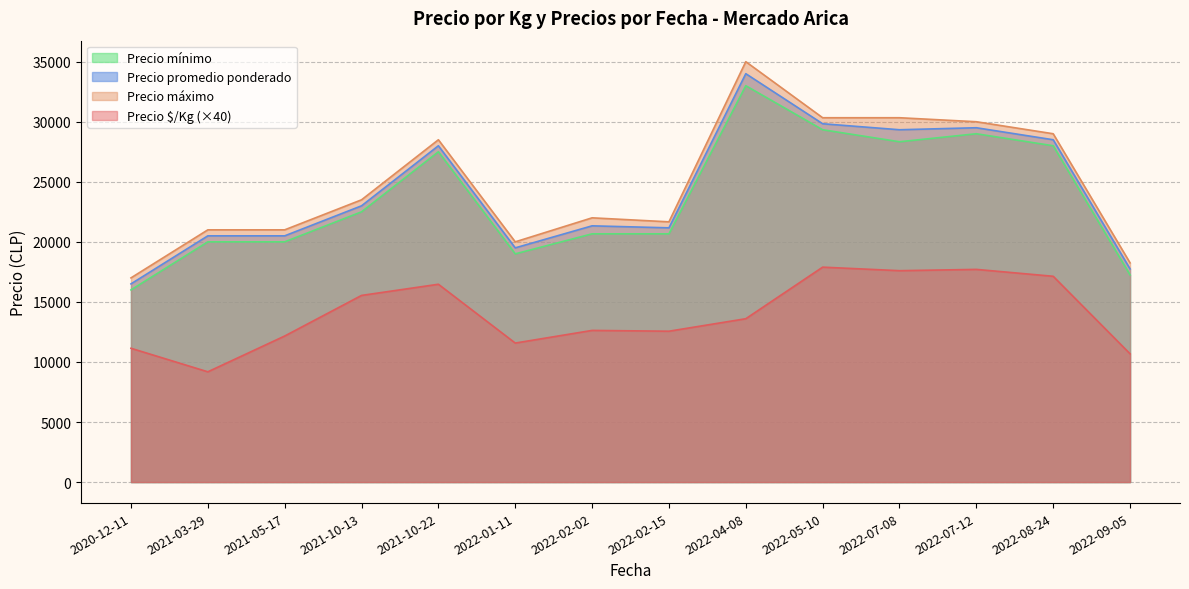

Does the chart have visible grid lines?

Yes